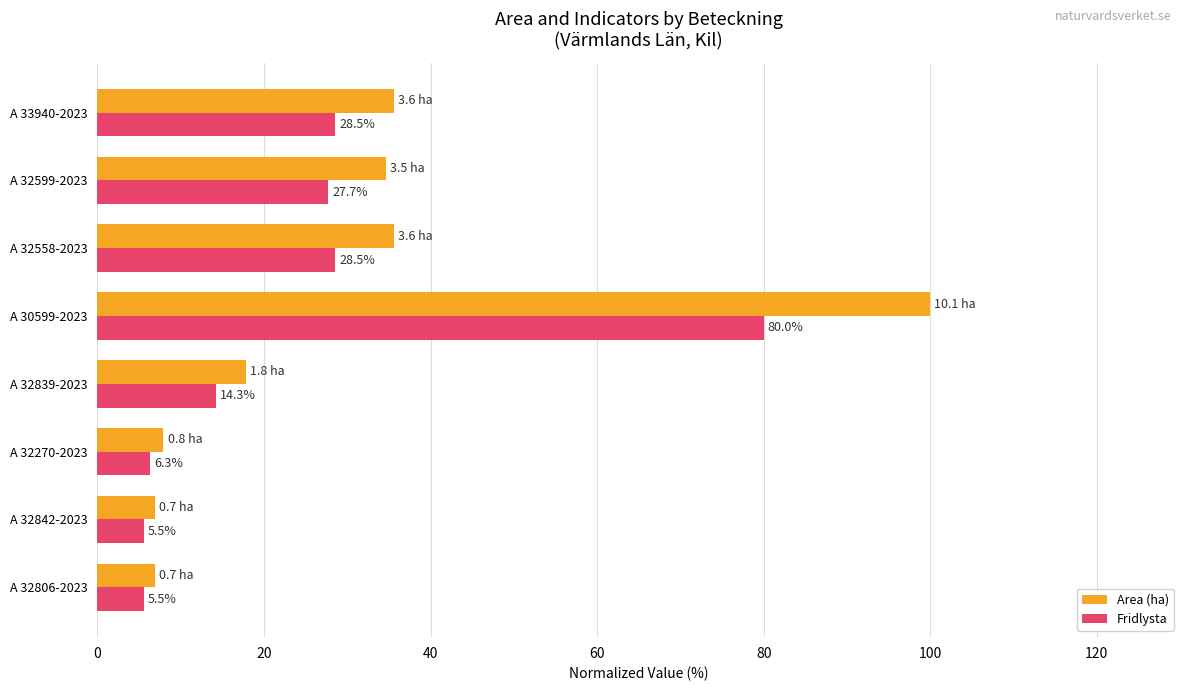

What is the sum of all Fridlysta values?

196.4